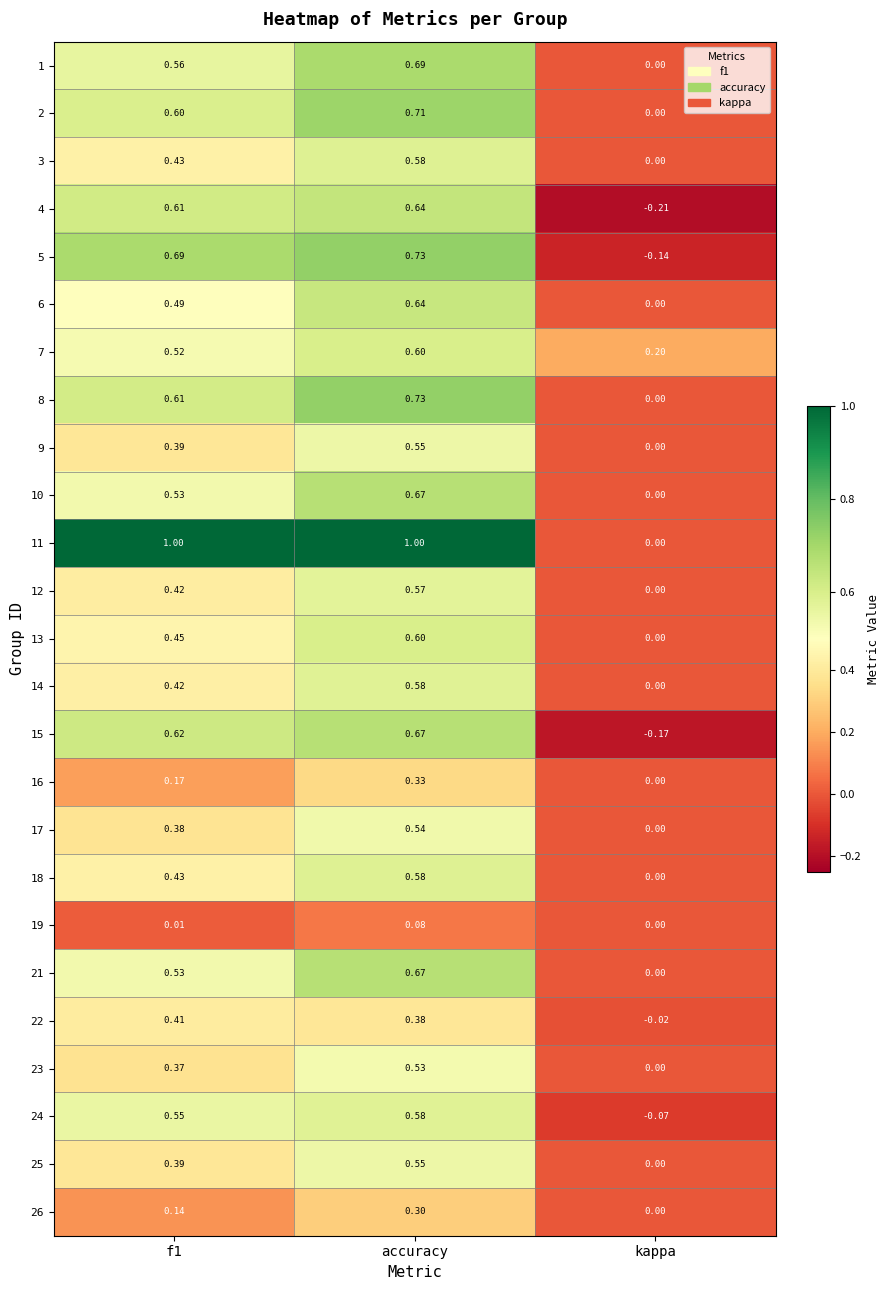

Which series has the widest spread of values?

11